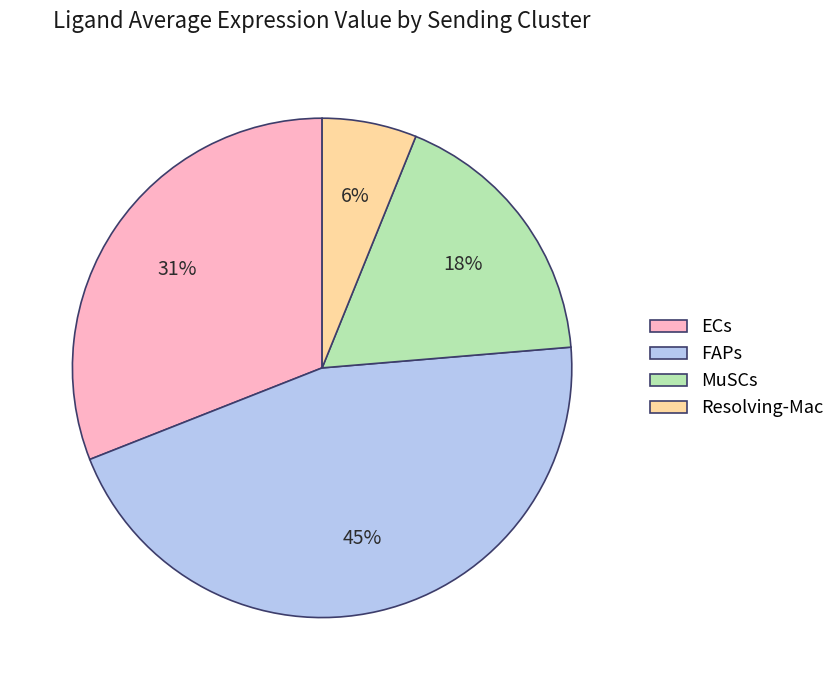

What percentage is the FAPs slice, to the nearest percent?

45%